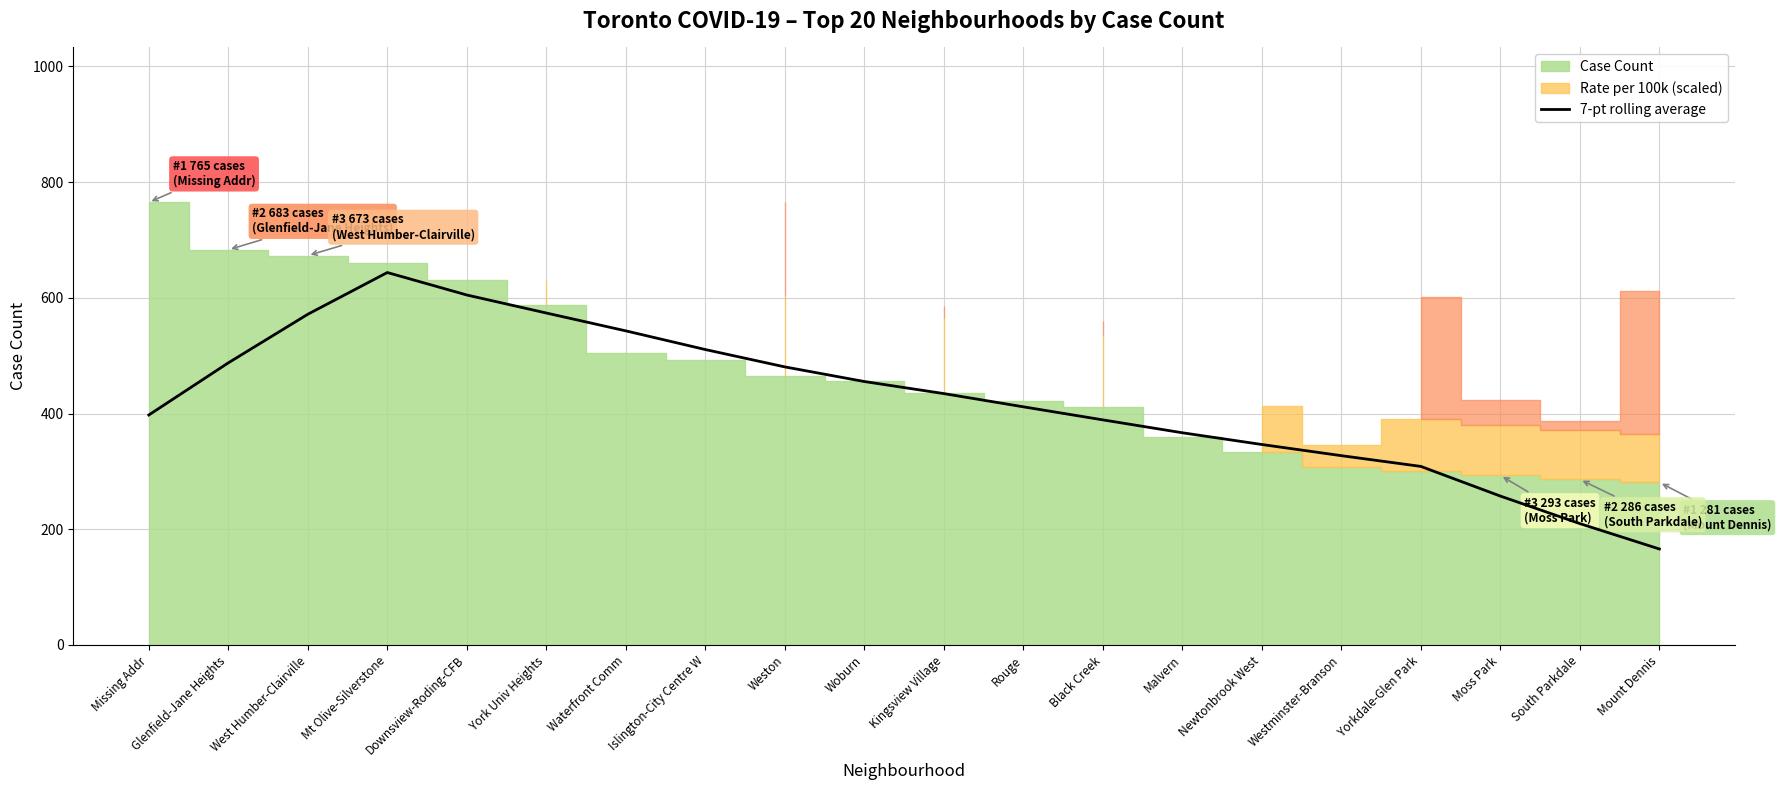

At which category does the data reach its first local peak?

Mt Olive-Silverstone